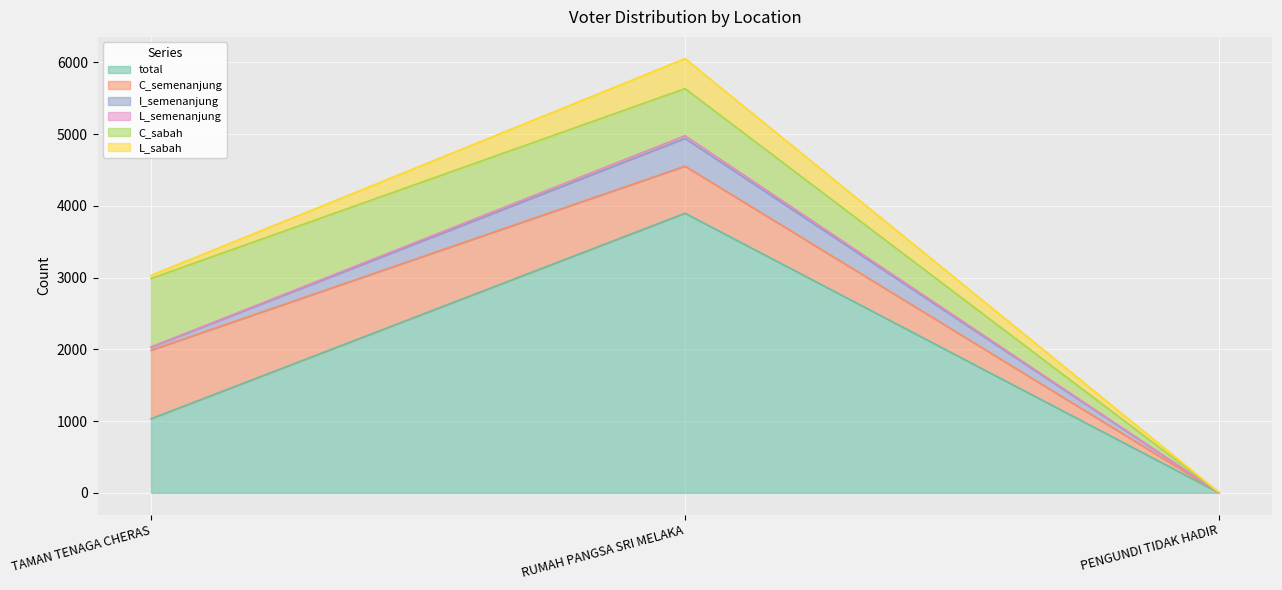

Reading left to right, what are all the values shown in this chart?

total: 1033	3897	2
C_semenanjung: 955	656	1
I_semenanjung: 42	388	1
L_semenanjung: 3	37	0
C_sabah: 955	656	1
L_sabah: 43	418	1